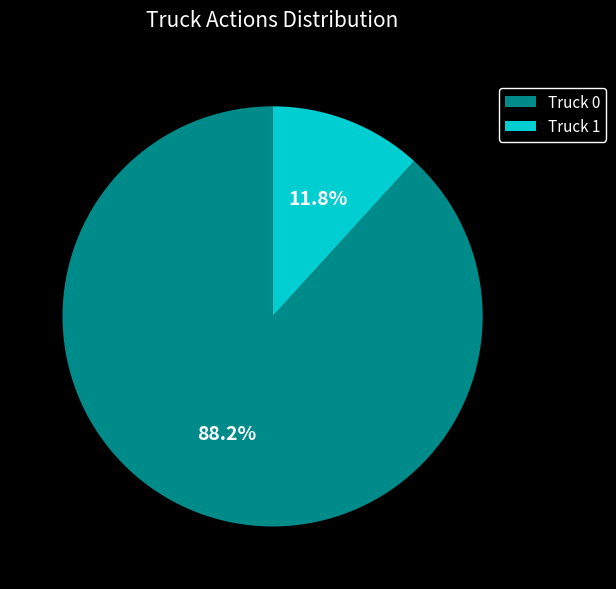

Between Truck 1 and Truck 0, which is larger?

Truck 0